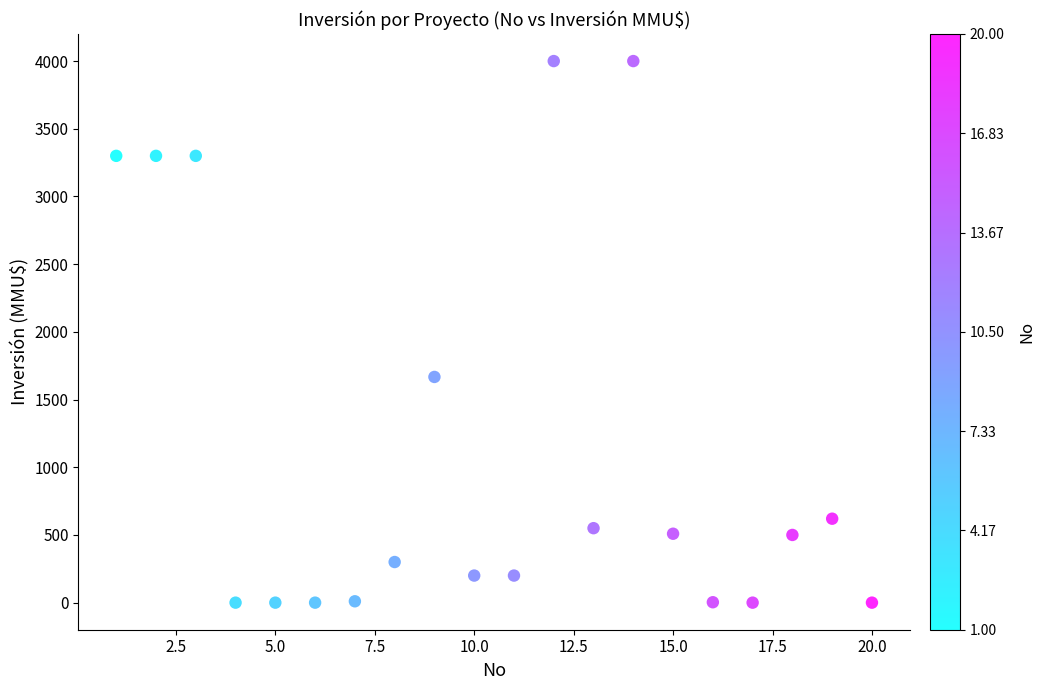

What Y value in the scatter plot is closest to 2000?

1667